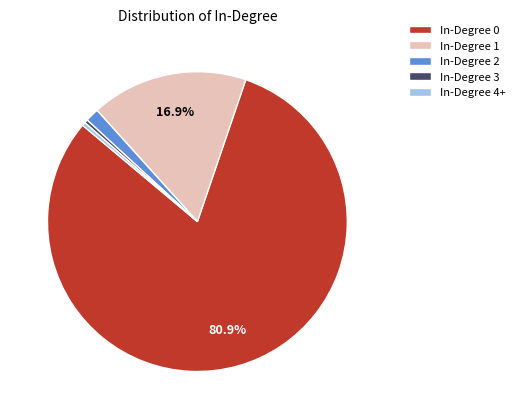

The In-Degree 0 slice represents 69% of the pie. True or false?

False